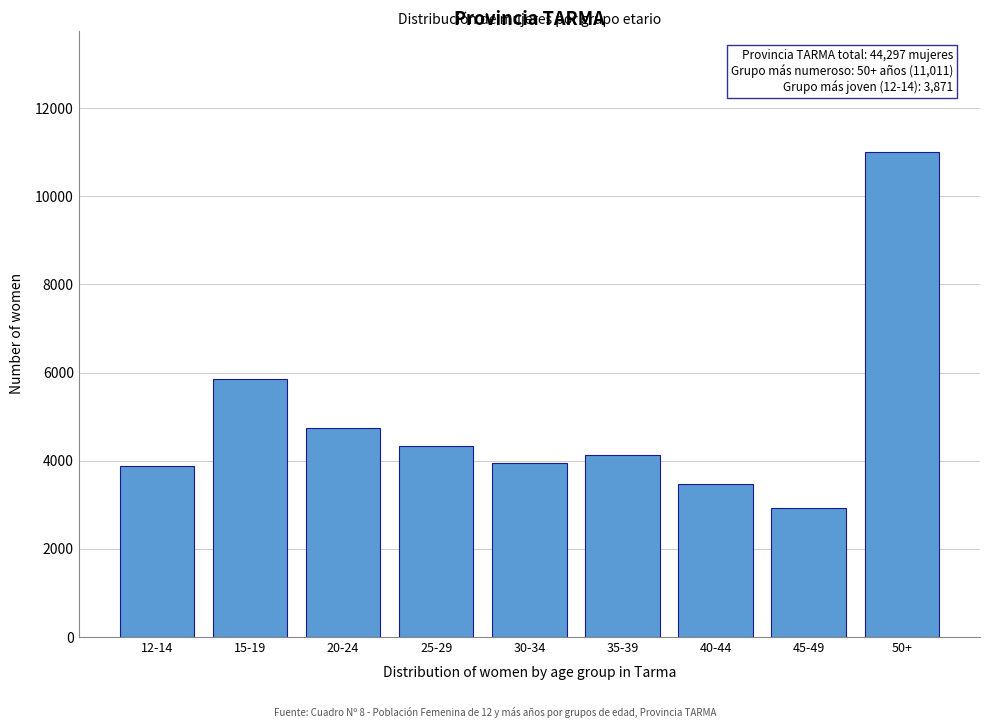

Reading right to left, extract all data points from this chart.

50+=11011	45-49=2923	40-44=3462	35-39=4126	30-34=3960	25-29=4340	20-24=4745	15-19=5859	12-14=3871